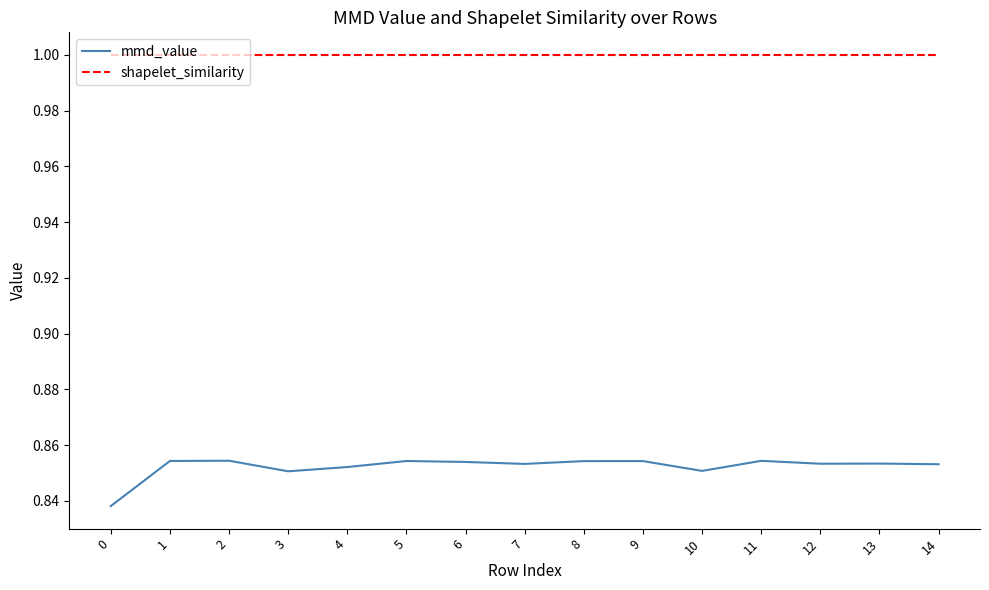

True or false: mmd_value and shapelet_similarity cross at least once.

False